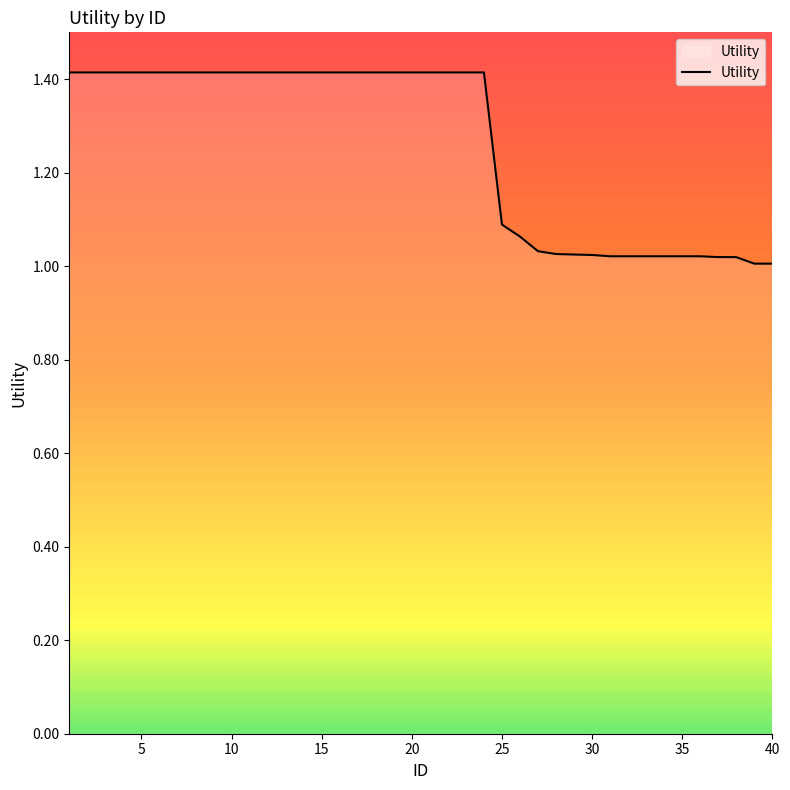

Is this an area chart (filled region under the line)?

Yes